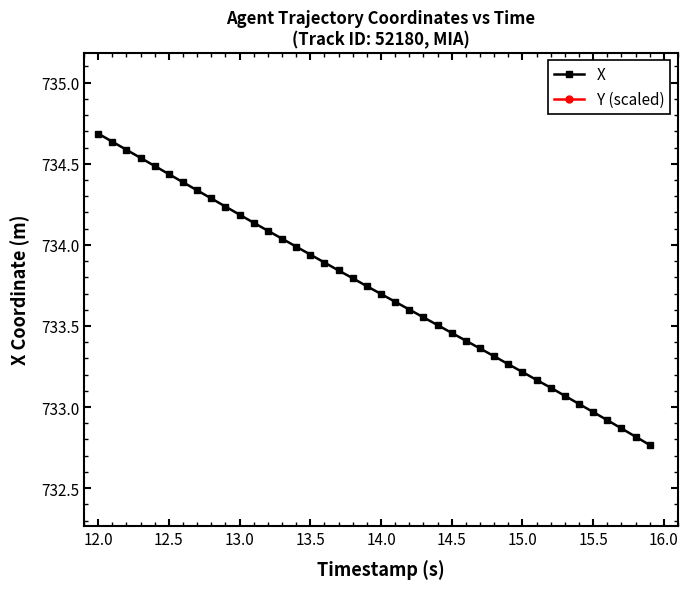

True or false: X has a value of 1154.5 at 38.

False